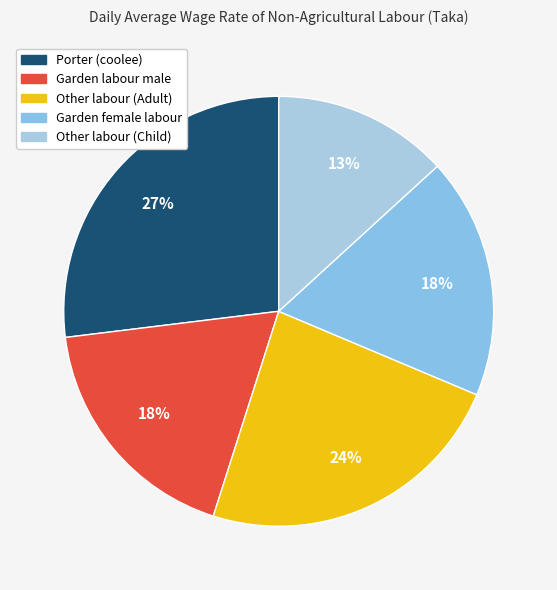

Which has a higher value, Other labour (Adult) or Garden labour male?

Other labour (Adult)